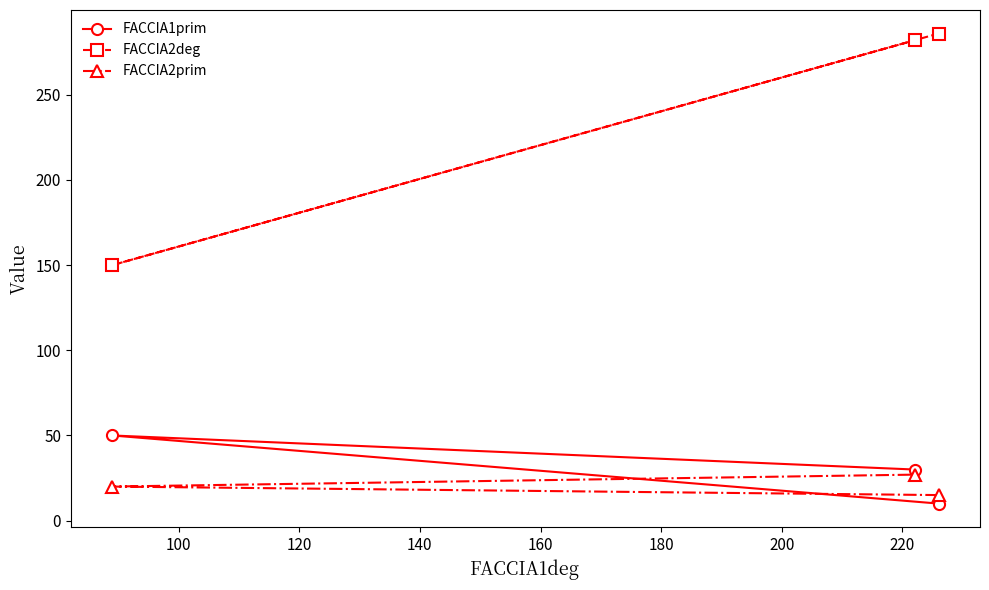

Which series has the largest range (max minus min)?

FACCIA2deg